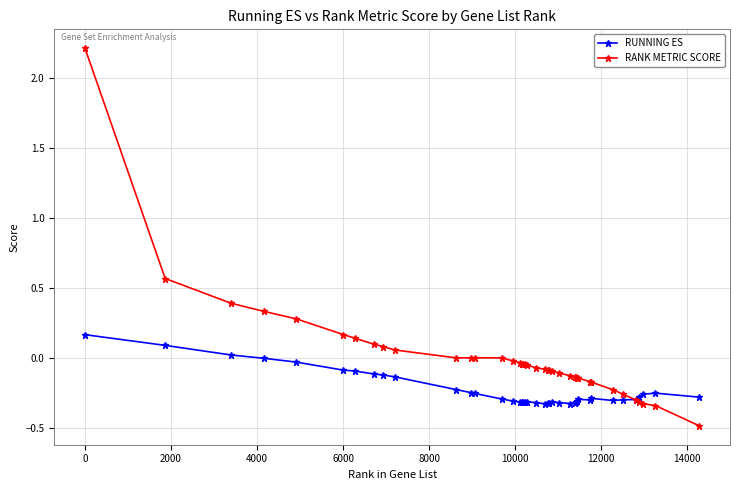

What is the maximum value shown in the chart?

2.2